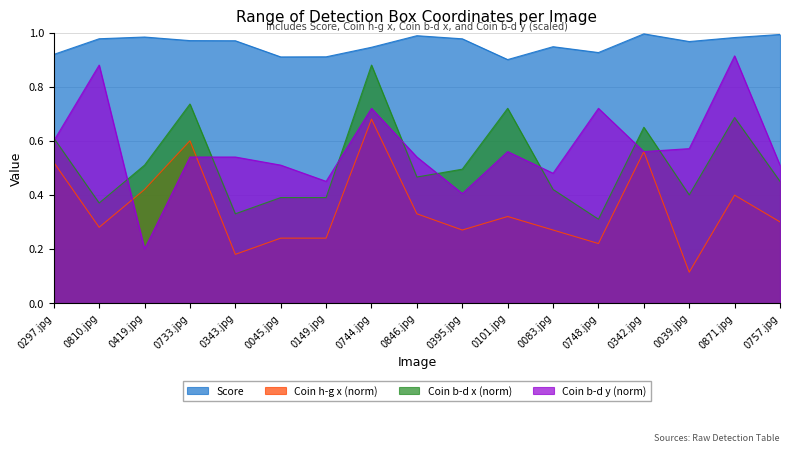

What is the greatest value displayed?

1.0